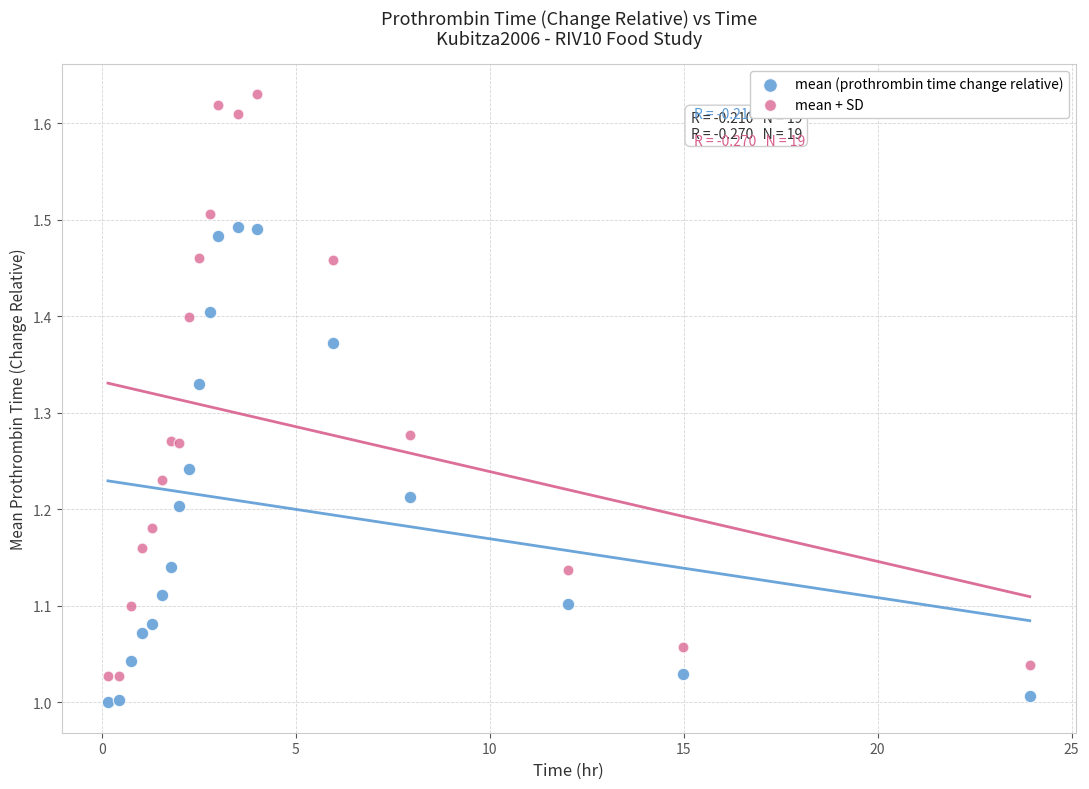

Which series contains the highest Y value?

mean + SD